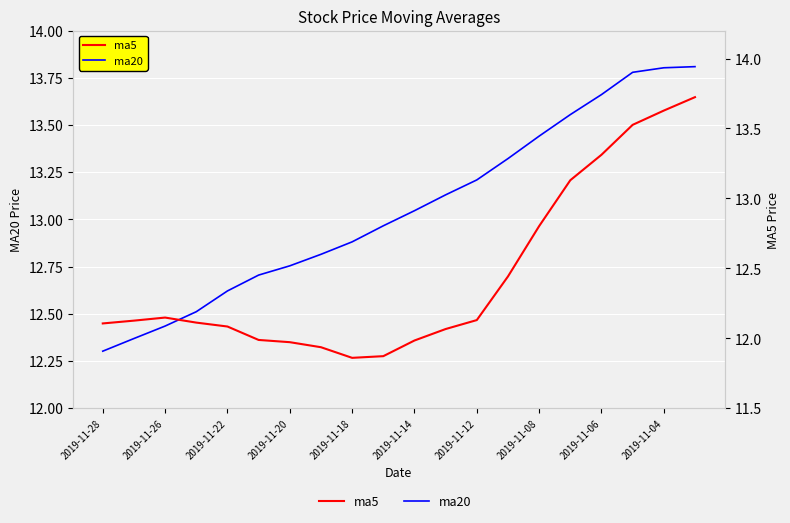

At which label does ma5 first exceed 12?

2019-11-28